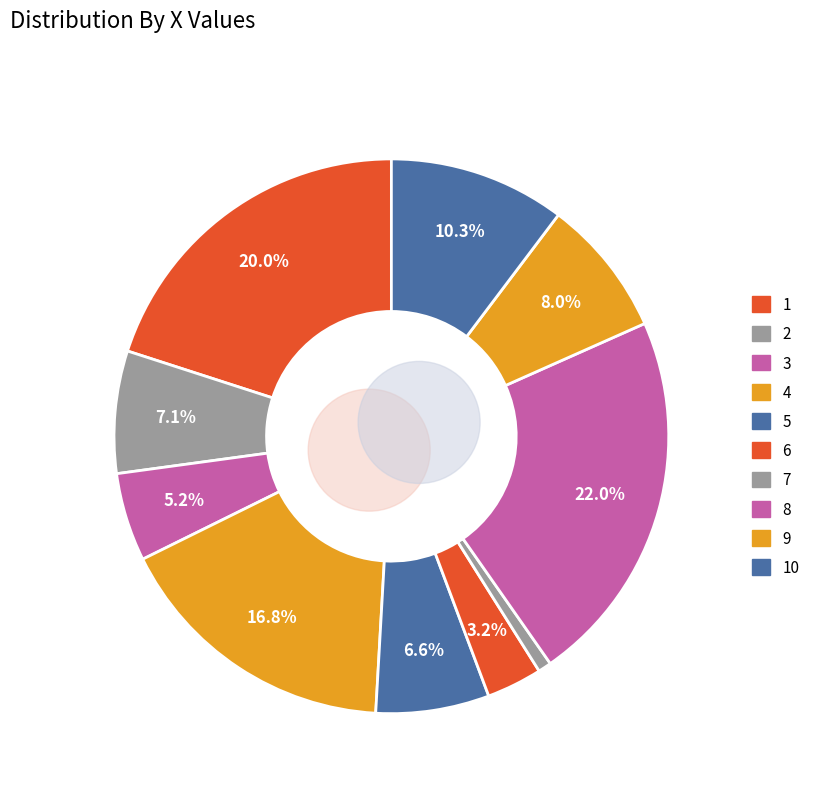

Which category has the smallest portion of the pie?

7